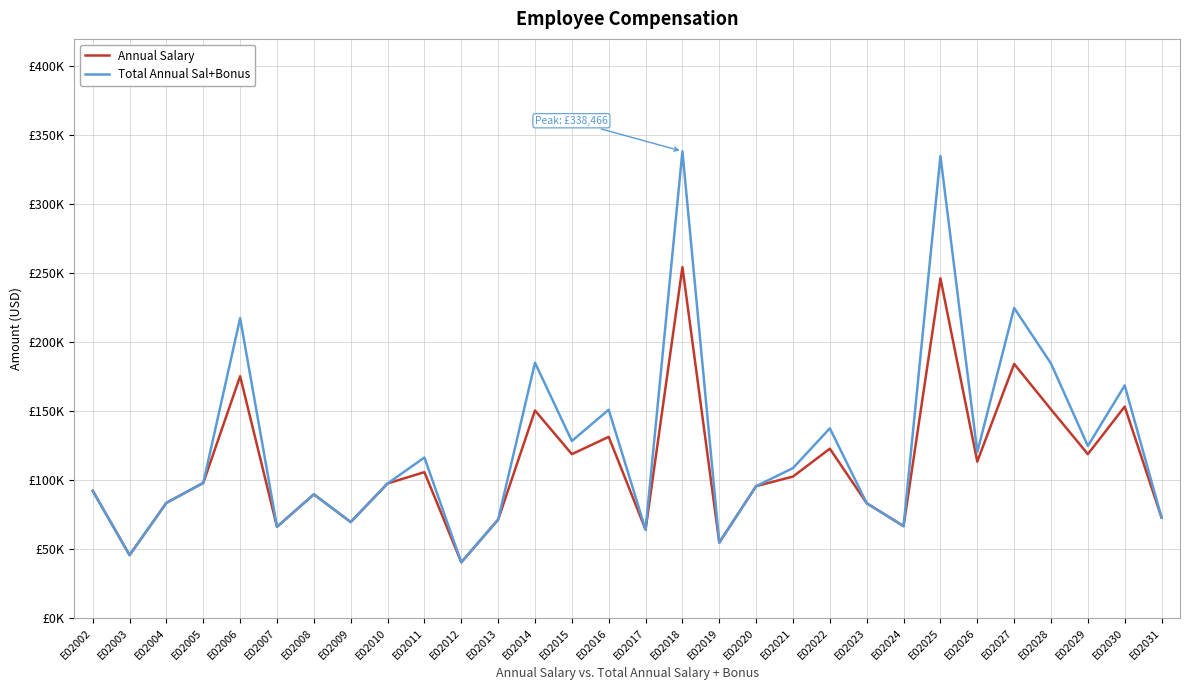

What is the total value across all series at E02005?

196124.0